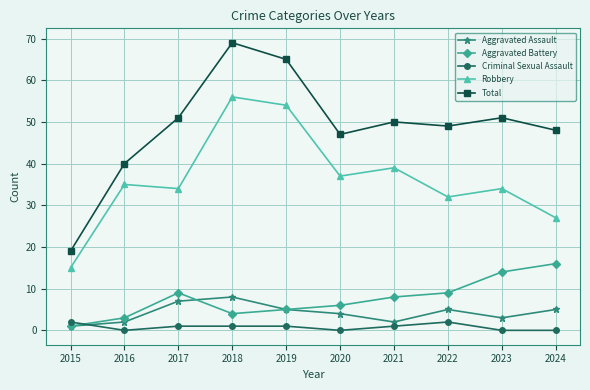

Which series has the largest range (max minus min)?

Total